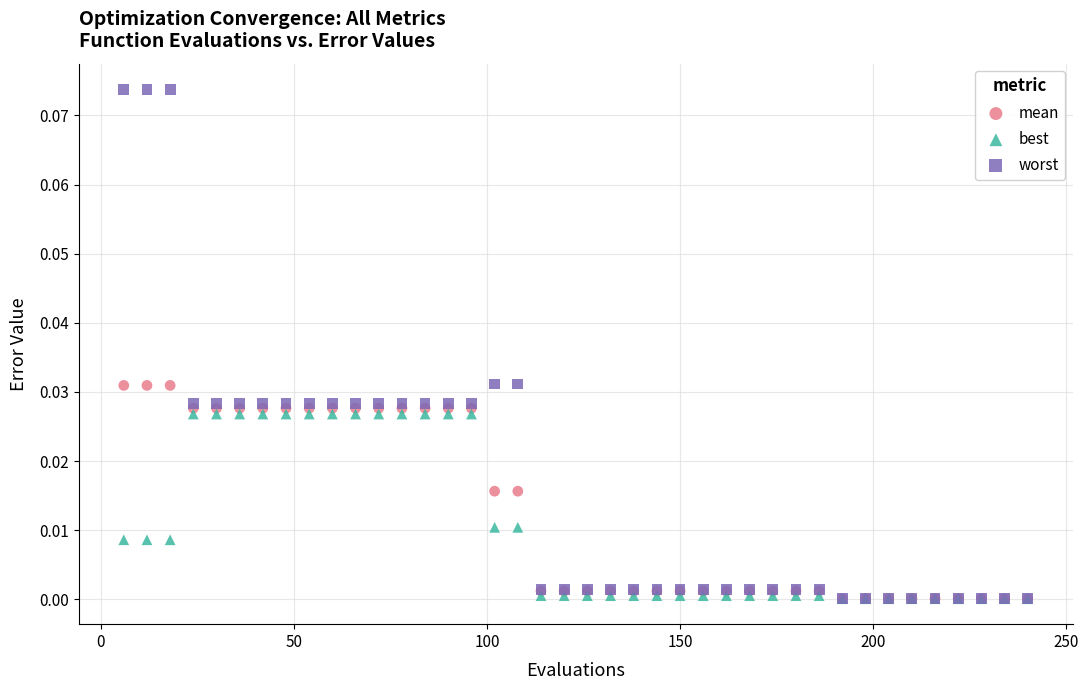

What are all the series names shown in the legend?

mean, best, worst